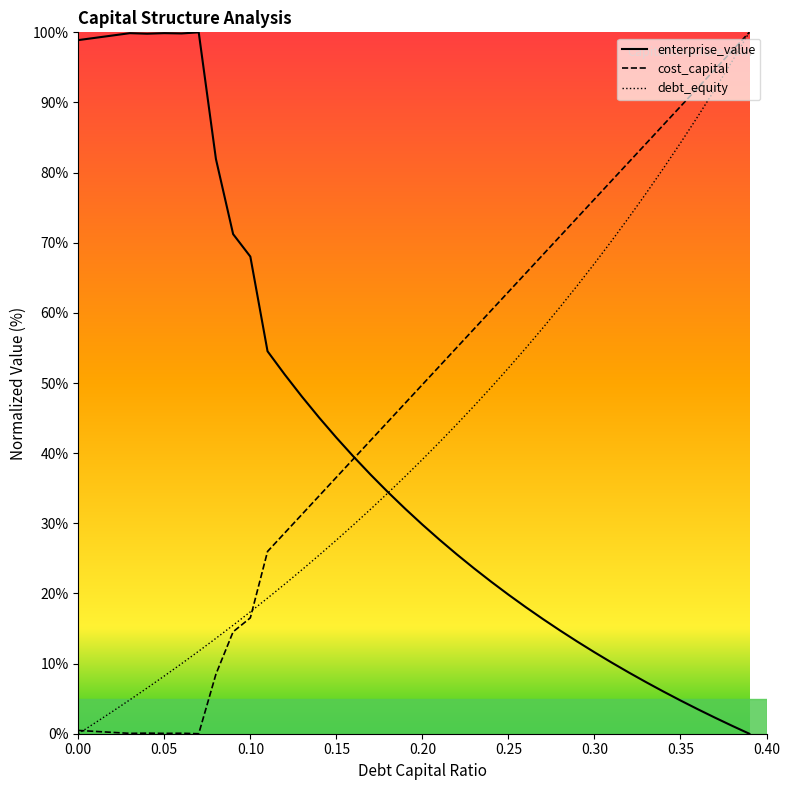

Does the chart display data point markers on the line(s)?

No